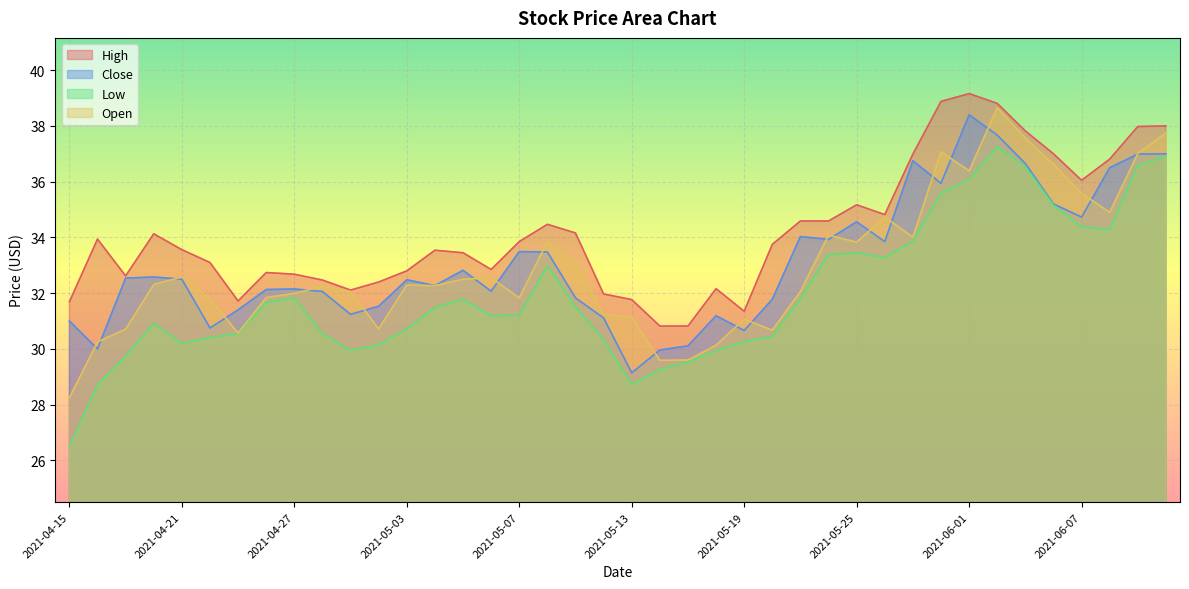

True or false: Low has more than 1 interior local peaks.

True